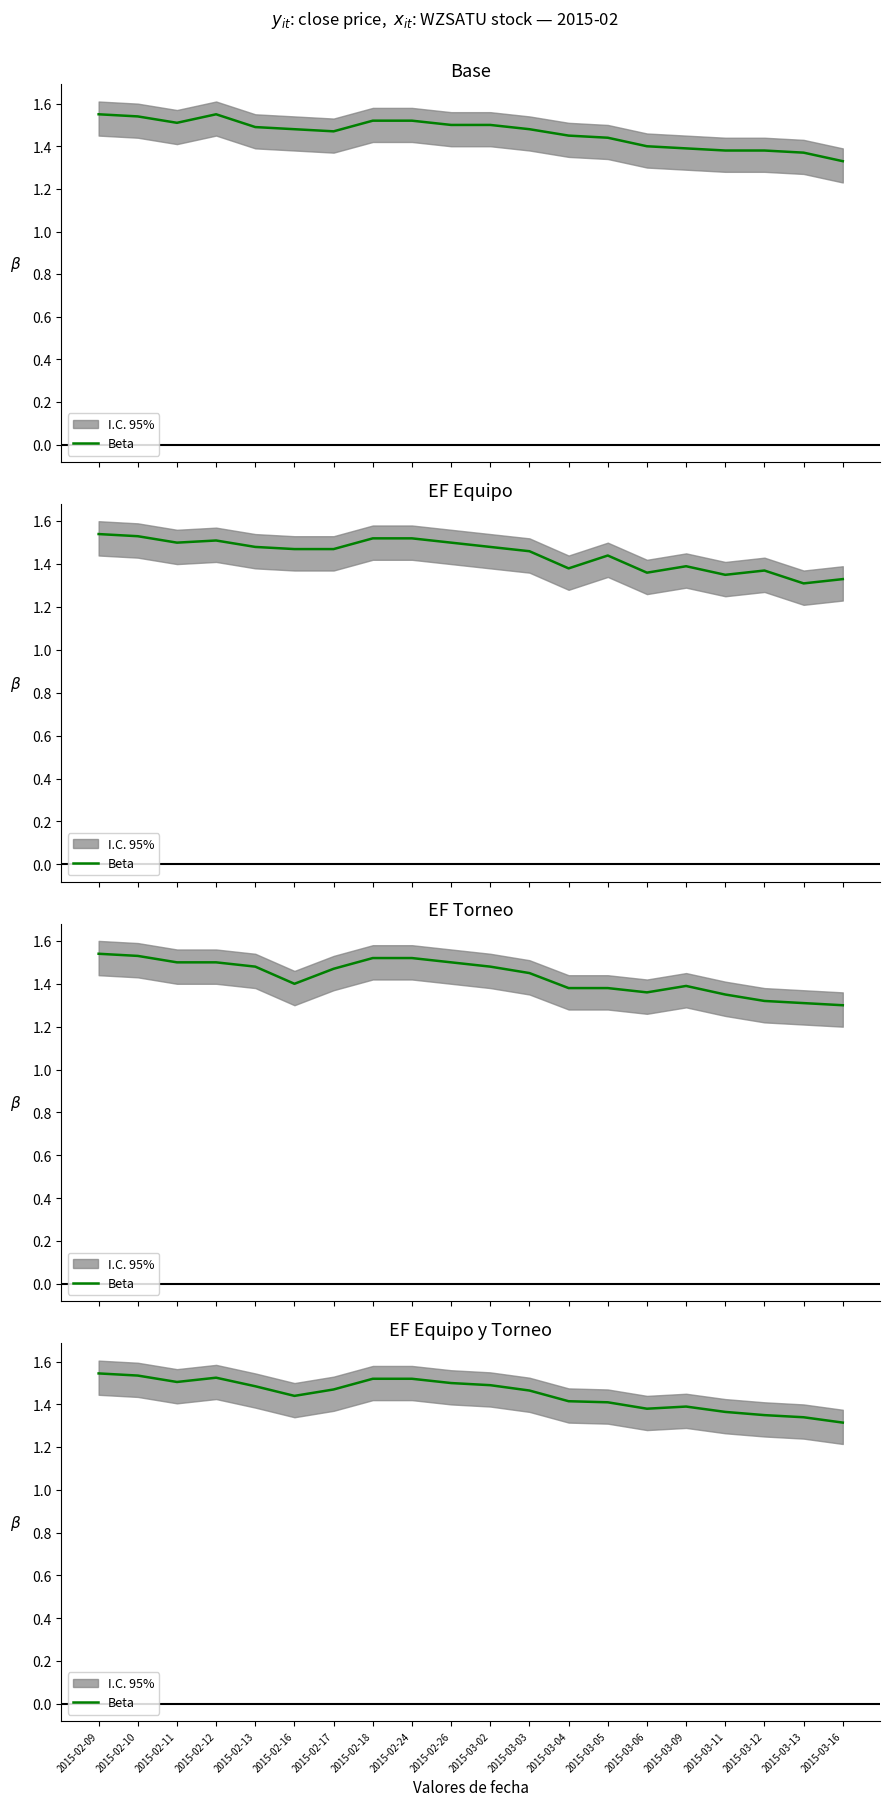

Count the number of categories in the chart.

20